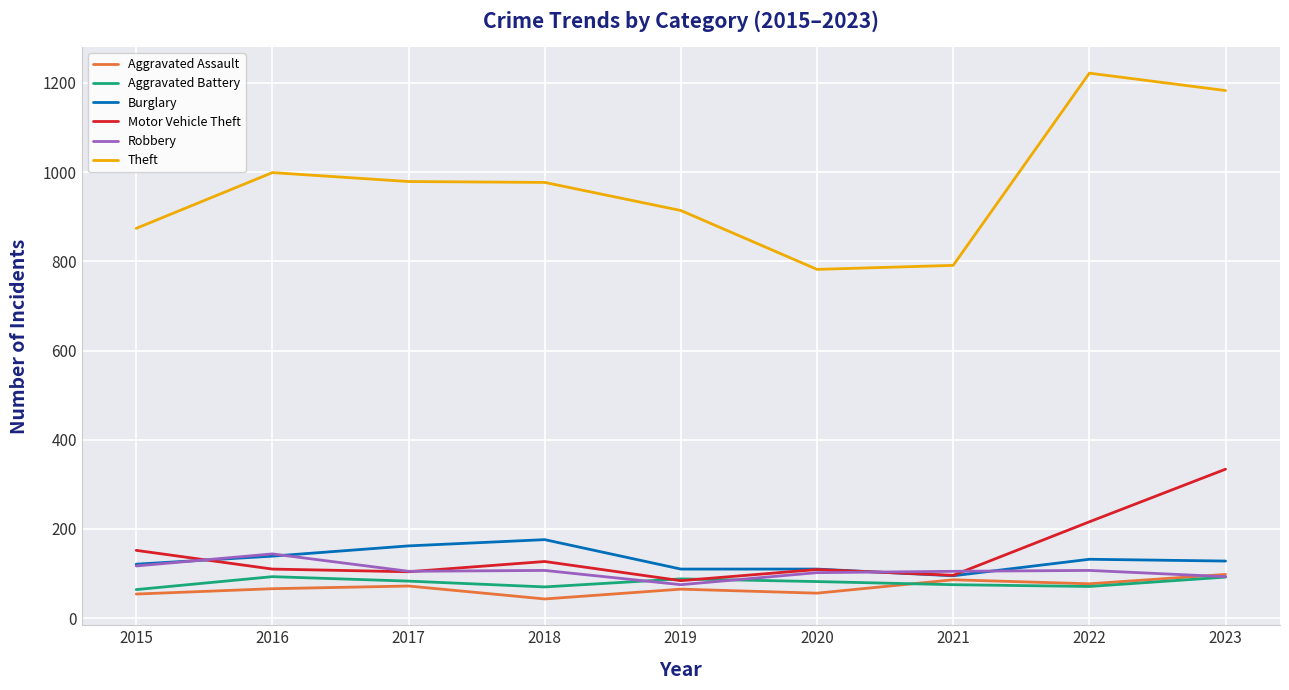

What is the sum of all Aggravated Battery values?

718